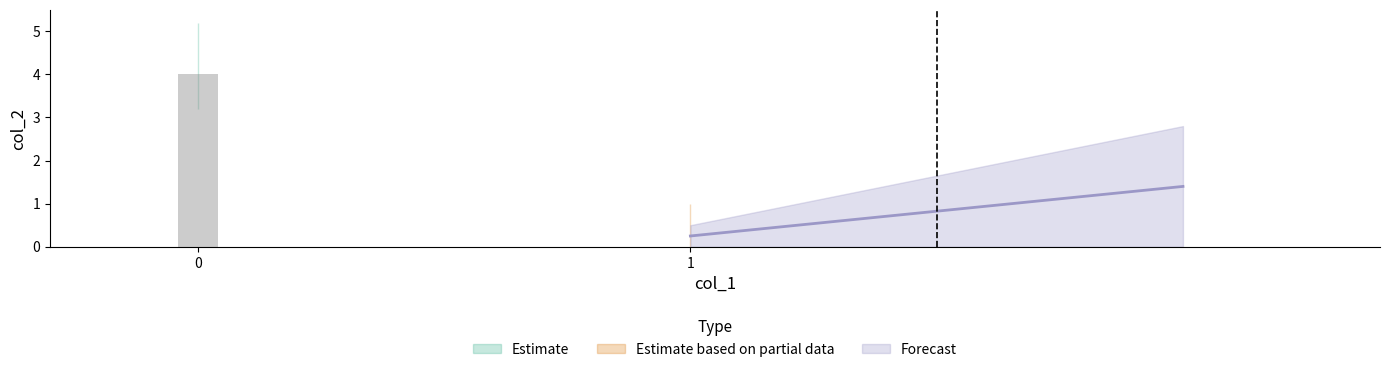

At which category does the chart reach its minimum across all series?

1